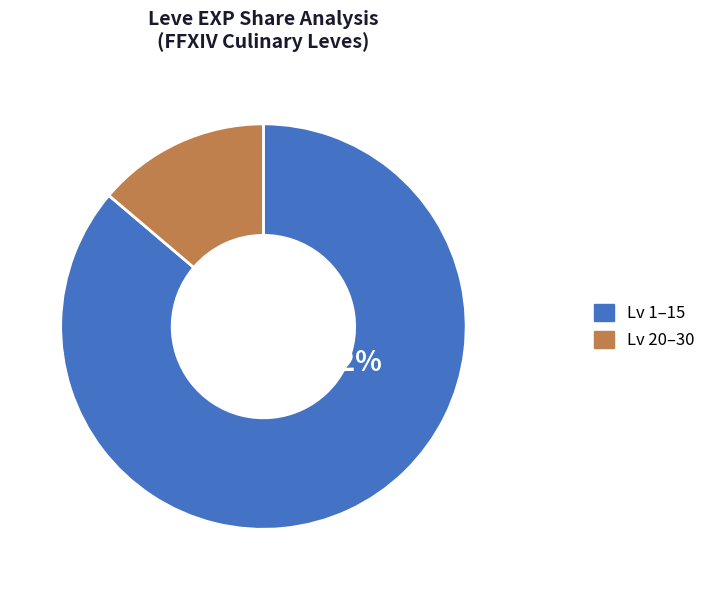

Which slice is the smallest?

Lv 20–30